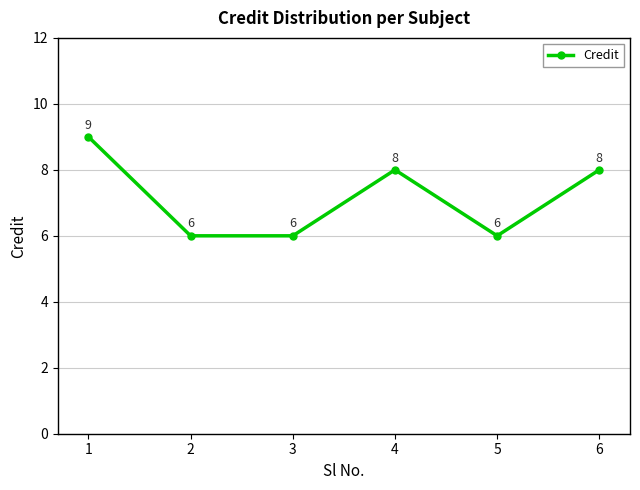

What is the greatest value displayed?

9